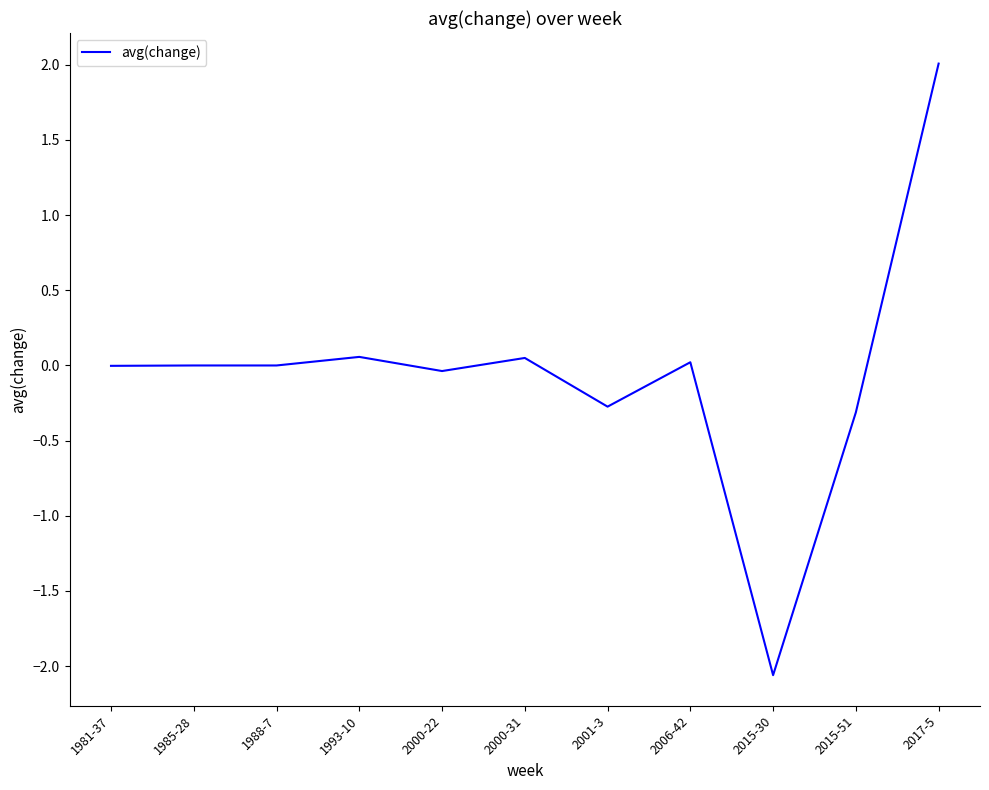

What is the sum of the values at 2015-51 and 2000-31?

-0.3